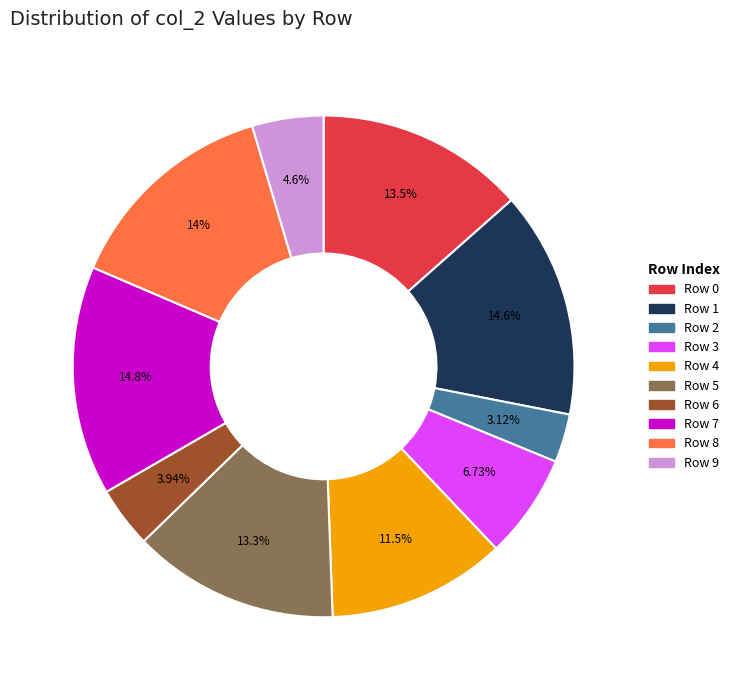

Combined, do Row 8 and Row 7 account for over 50%?

No